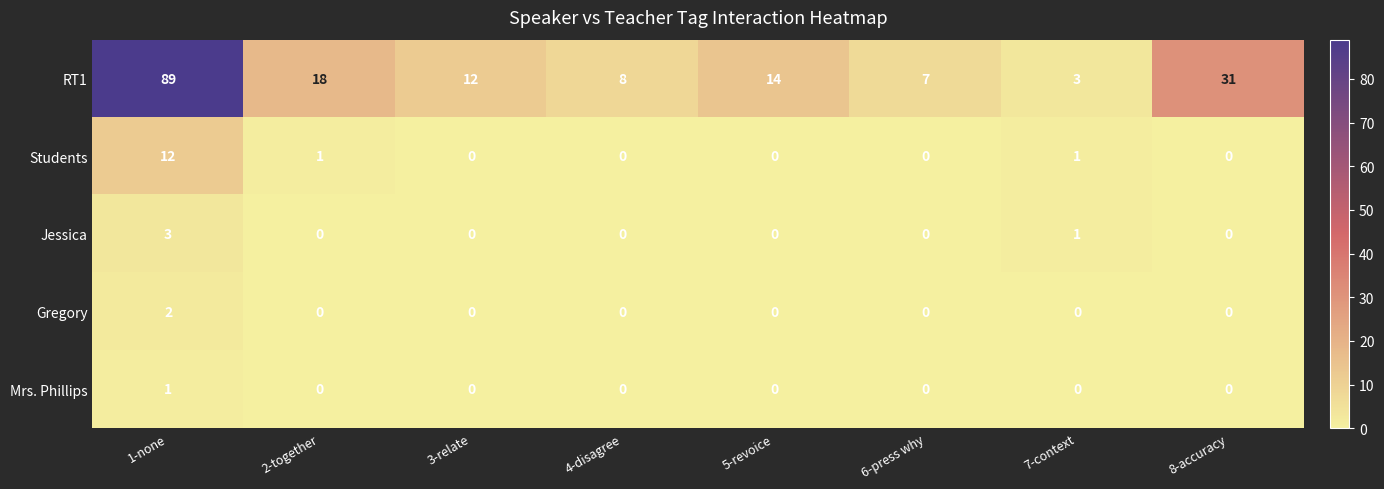

What is the sum of all Jessica values?

4